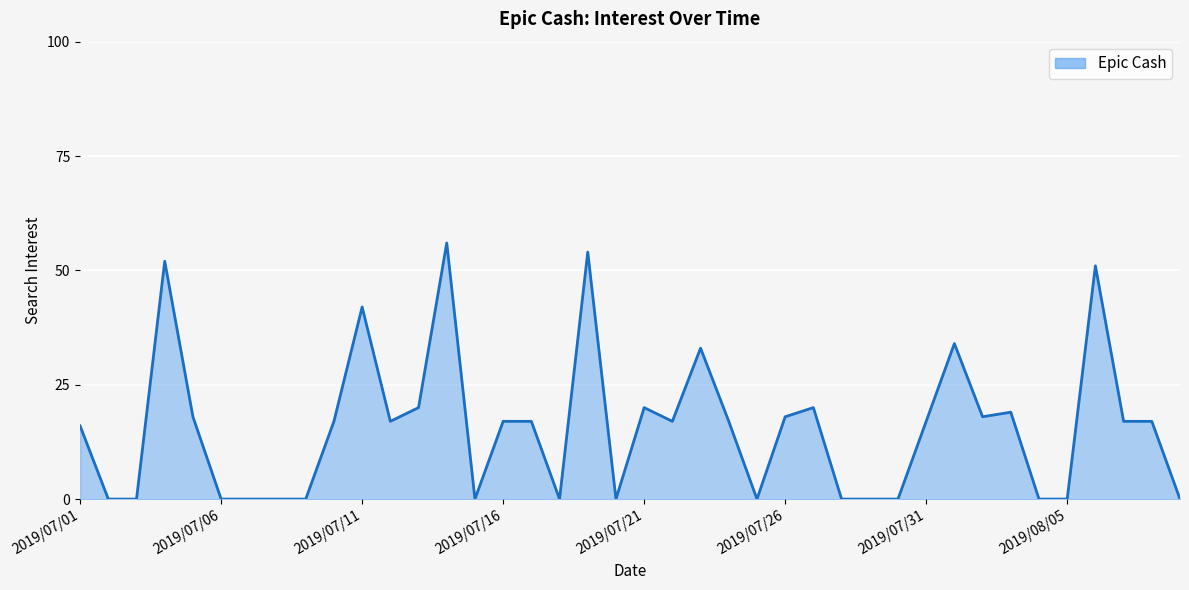

What is the maximum value shown in the chart?

56